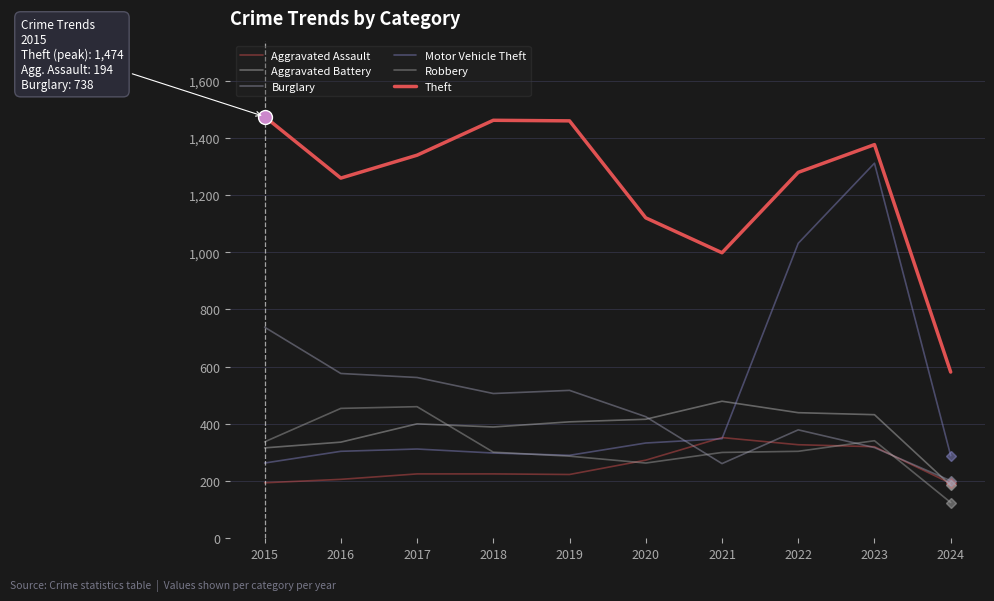

Reading left to right, extract all data points from this chart.

Aggravated Assault: 194	206	225	225	223	273	352	327	320	192
Aggravated Battery: 316	336	400	389	407	416	479	439	432	185
Burglary: 738	576	562	506	517	425	261	379	317	201
Motor Vehicle Theft: 263	304	312	298	290	333	348	1031	1311	289
Robbery: 337	454	460	301	287	263	300	304	341	125
Theft: 1474	1259	1339	1461	1459	1120	998	1279	1376	581